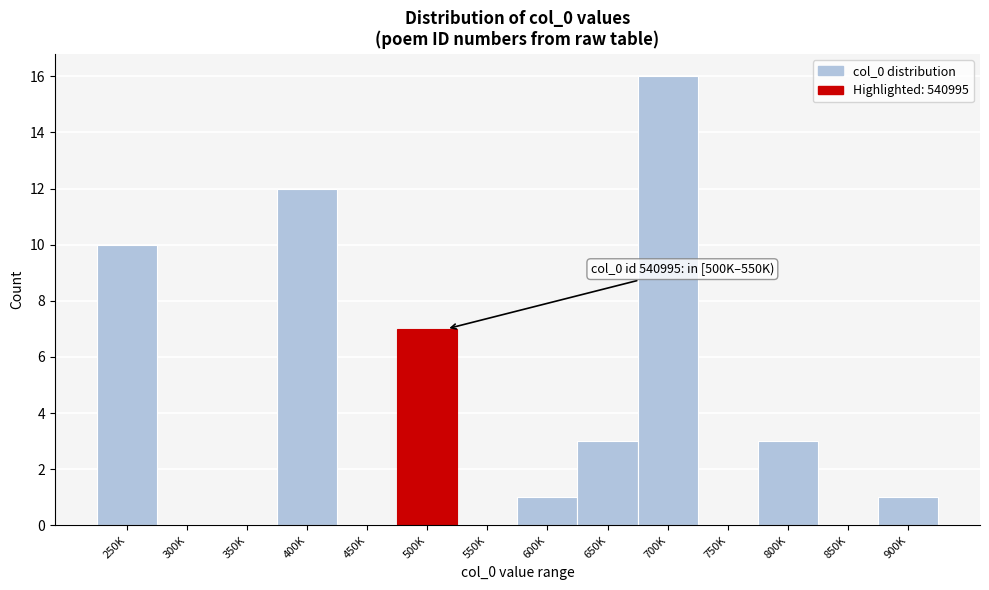

Reading left to right, extract all data points from this chart.

250K=10	300K=0	350K=0	400K=12	450K=0	500K=7	550K=0	600K=1	650K=3	700K=16	750K=0	800K=3	850K=0	900K=1